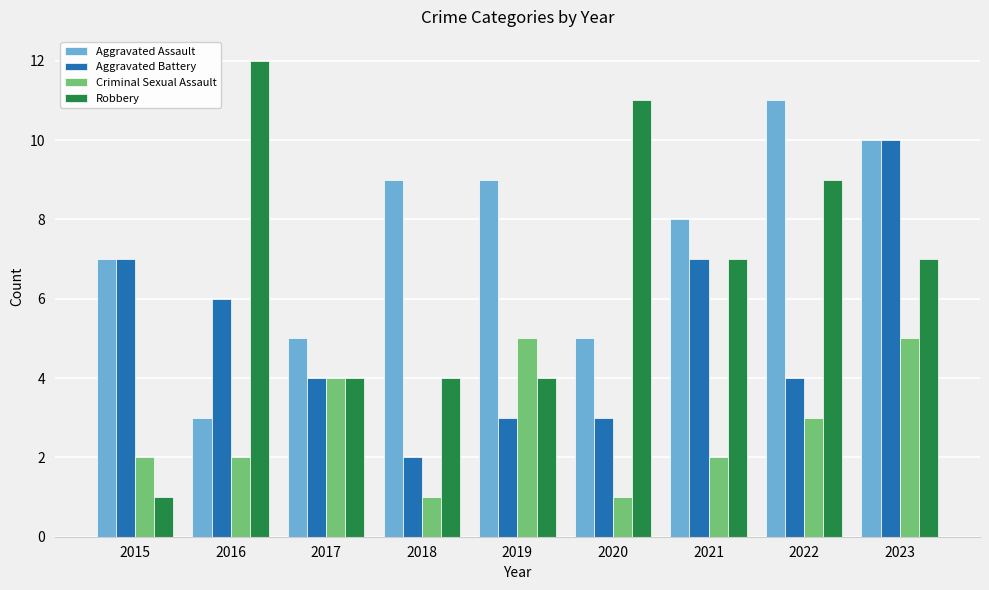

What is the approximate value of Aggravated Assault at 2015?

7